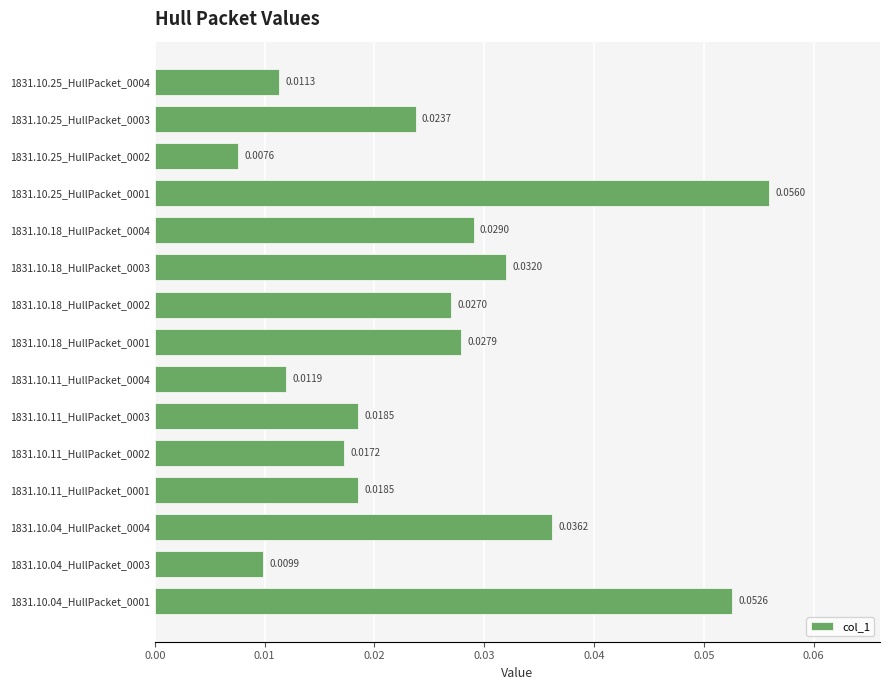

What is the sum of all values?

0.4